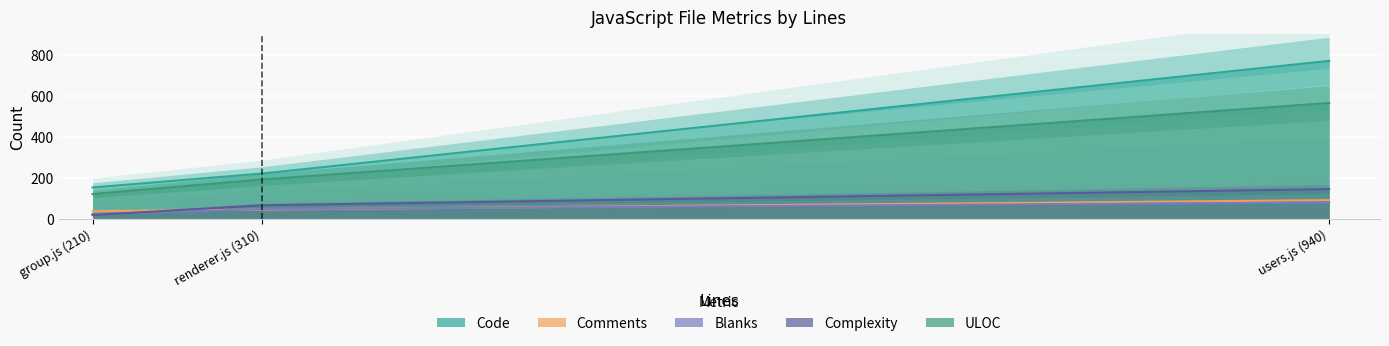

Rank the categories by Complexity value from highest to lowest.

users.js (940), renderer.js (310), group.js (210)